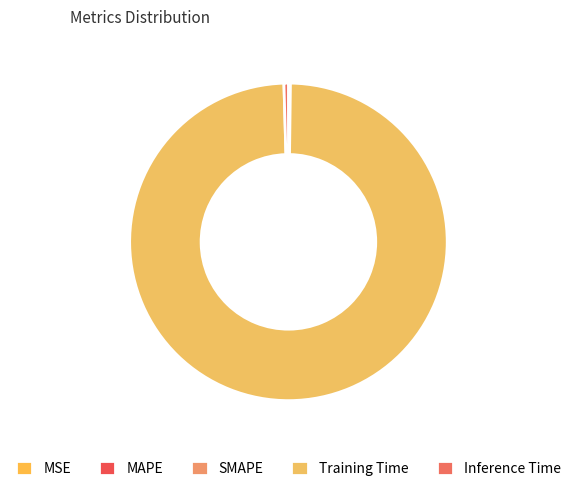

Combined, what portion of the pie is MSE and SMAPE?

0.1%